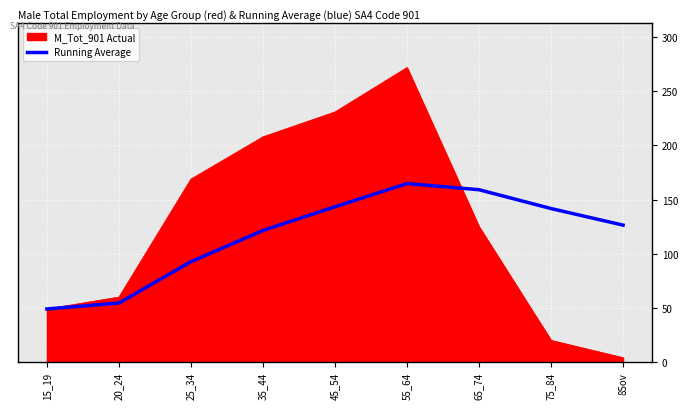

List the series in order of their peak value, lowest first.

Running Average, M_Tot_901 Actual